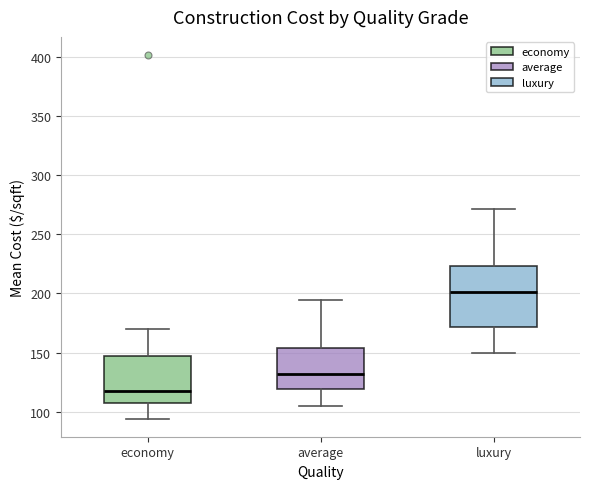

Comparing the boxes themselves (not the whiskers), which one is the tallest?

luxury